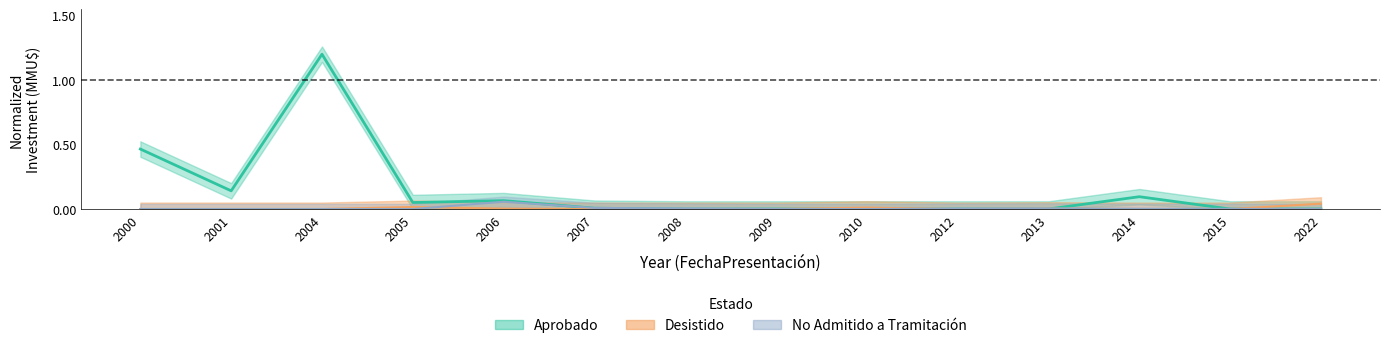

Which series has the widest spread of values?

Aprobado